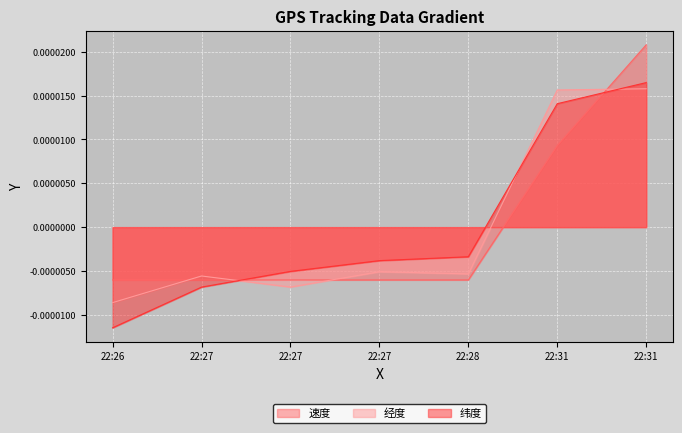

True or false: 纬度 has more than 2 interior local peaks.

False